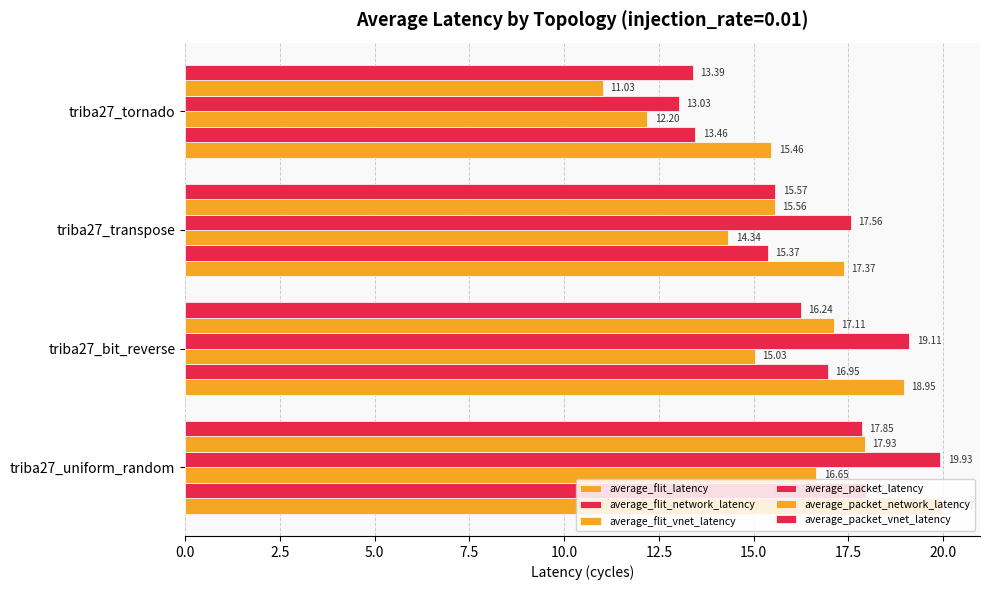

How many data points in average_packet_vnet_latency are less than 16?

2